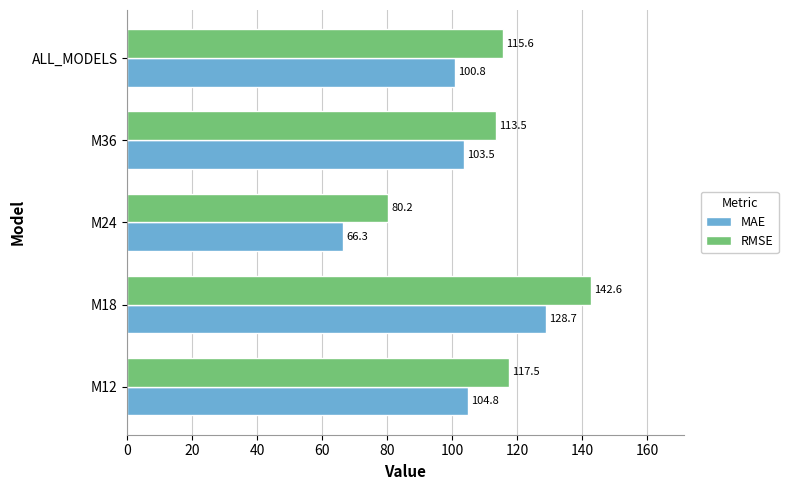

Is the value of RMSE at M12 greater than the value of MAE at ALL_MODELS?

Yes